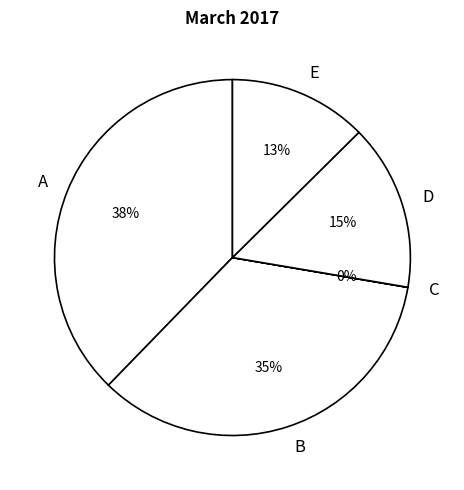

Approximately how many times larger is the value at D compared to A?

0.4